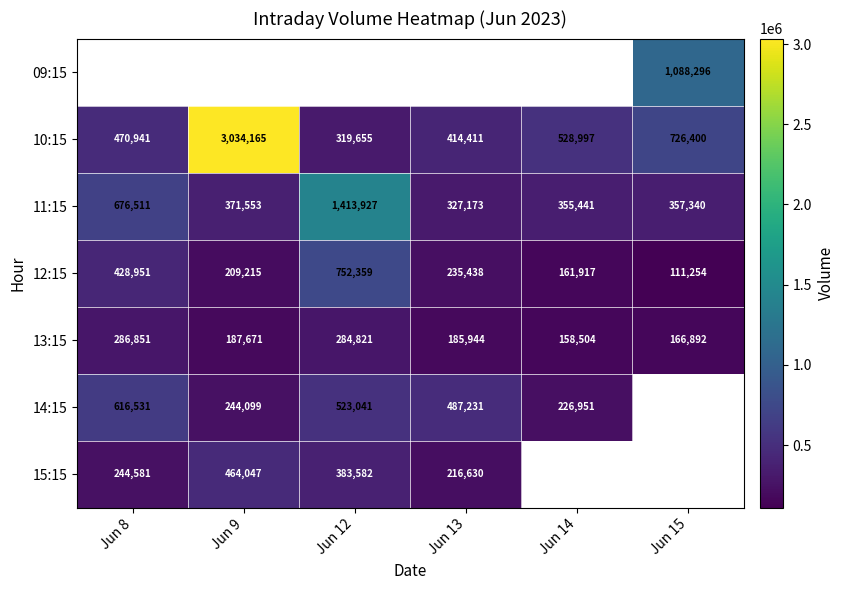

Count the number of categories in the chart.

6